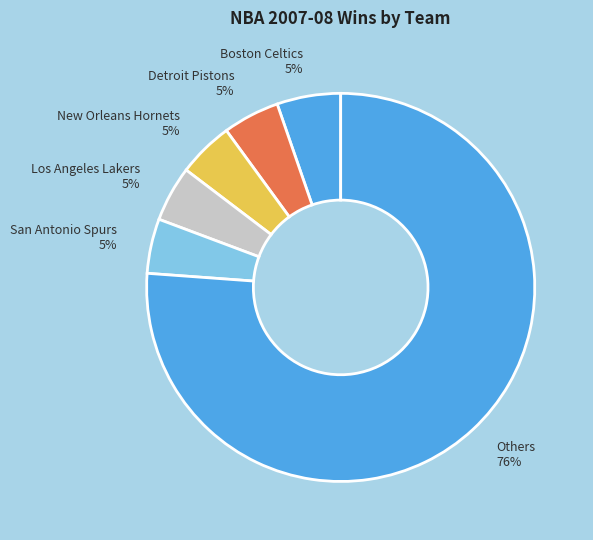

Do Detroit Pistons 5% and Others 76% together represent more than half of the pie?

Yes